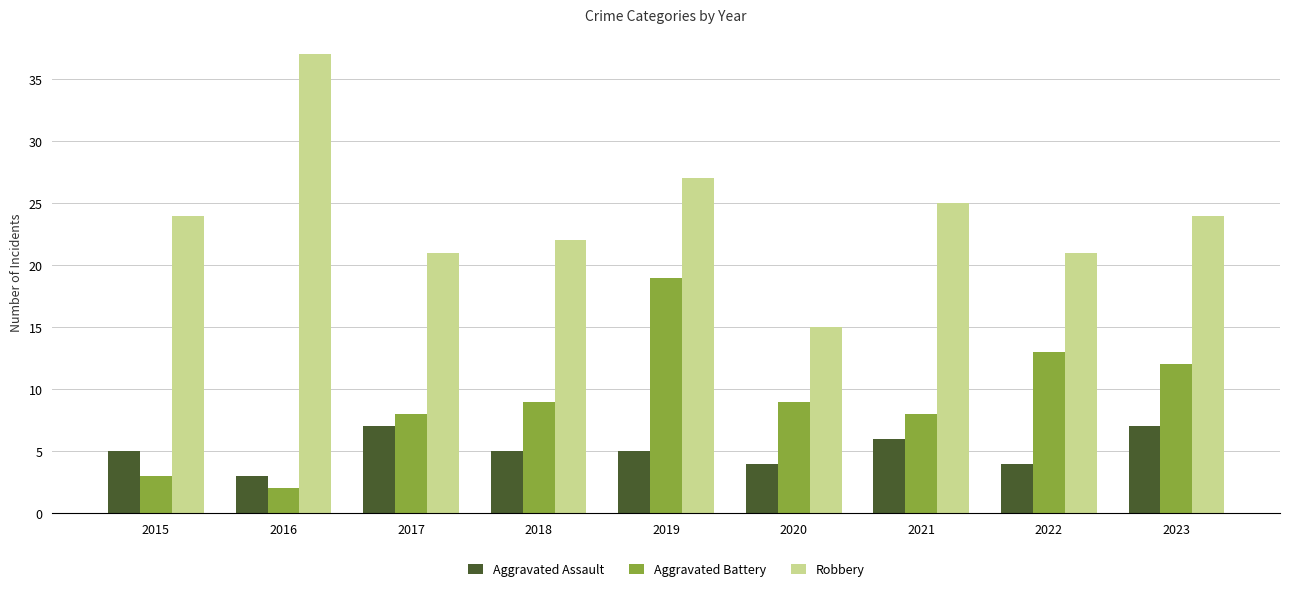

At which category does the chart reach its peak across all series?

2016